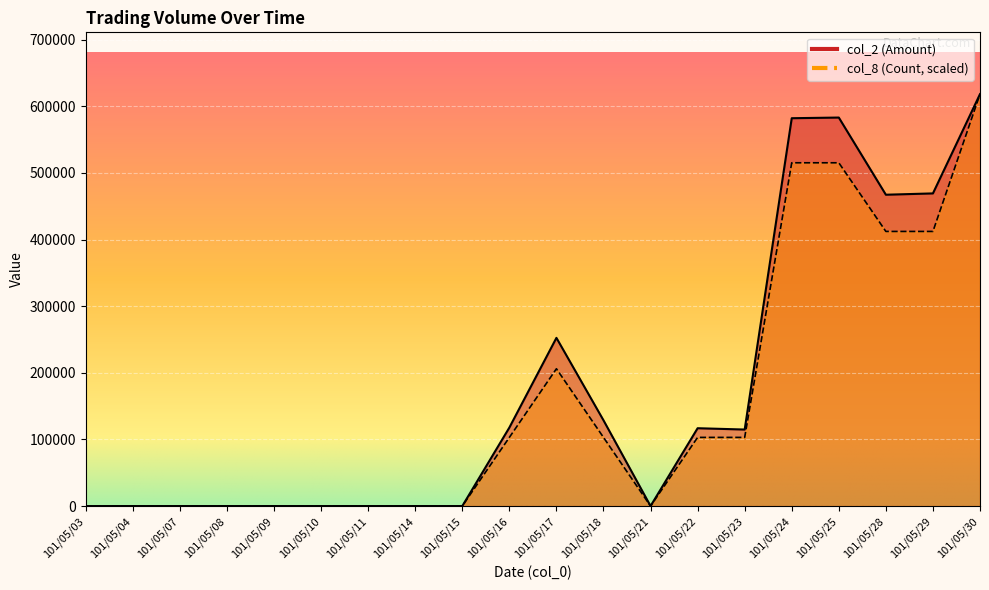

At 101/05/09, list the series in order from largest to smallest.

col_2 (Amount), col_8 (Count)